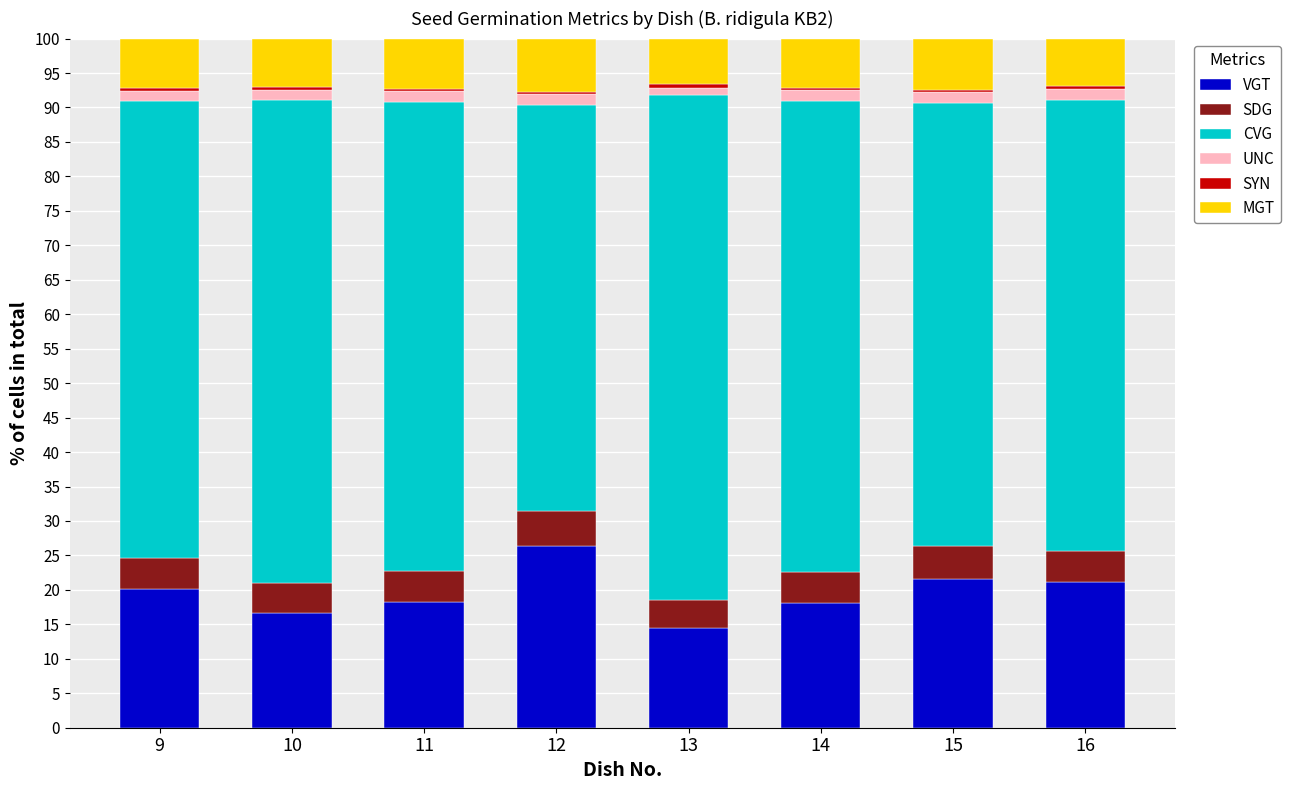

At which label does VGT reach its peak?

12